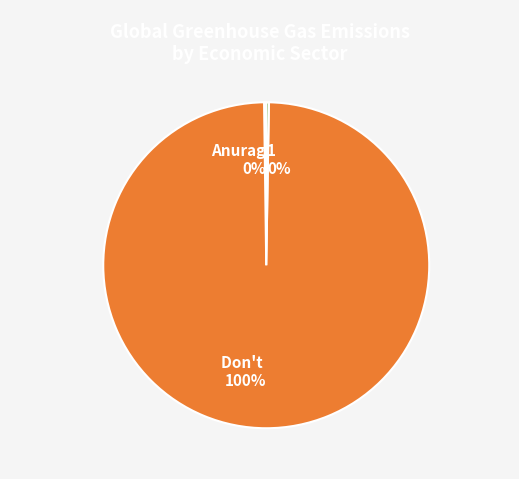

Is there any slice that represents more than half of the pie?

Yes